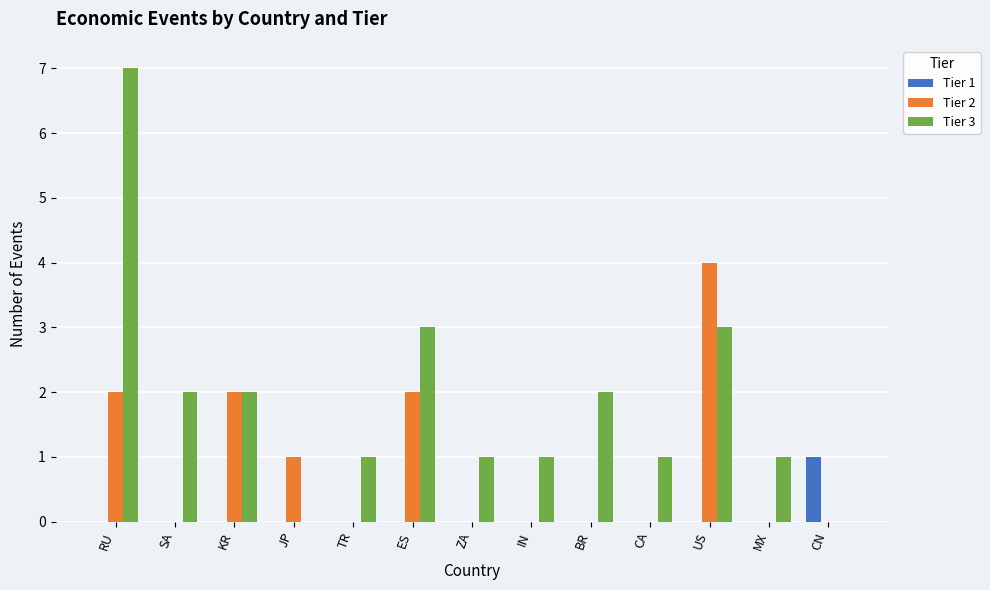

Reading left to right, extract all data points from this chart.

Tier 1: 0	0	0	0	0	0	0	0	0	0	0	0	1
Tier 2: 2	0	2	1	0	2	0	0	0	0	4	0	0
Tier 3: 7	2	2	0	1	3	1	1	2	1	3	1	0